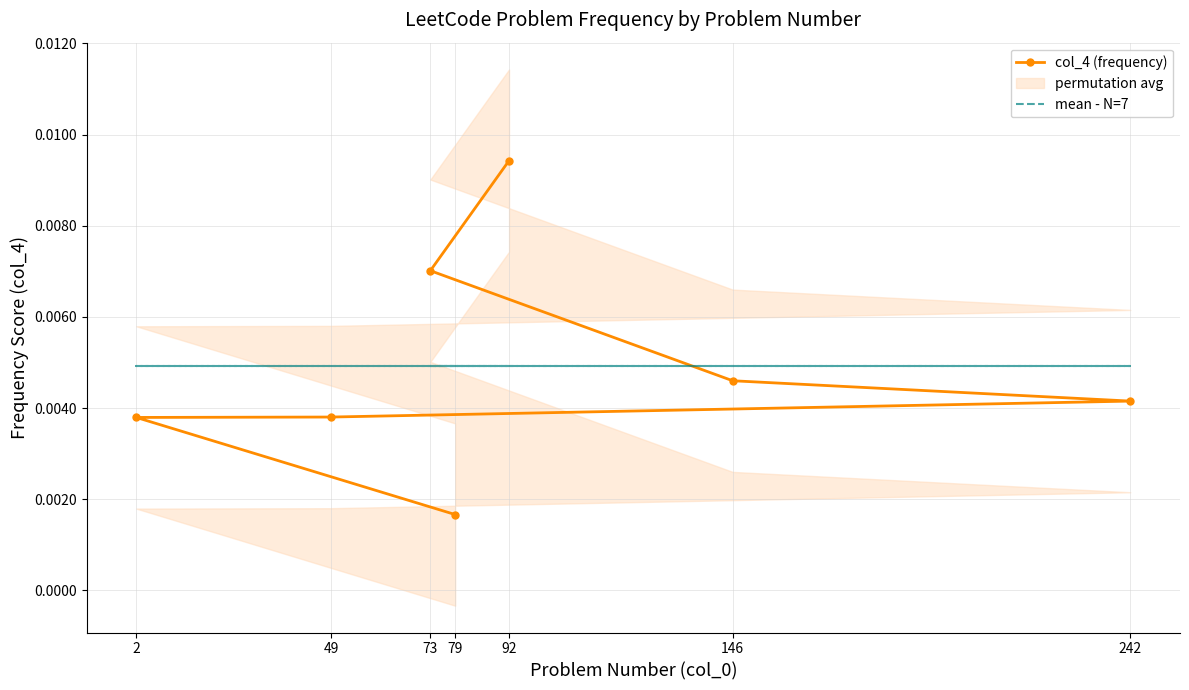

What are all the series names shown in the legend?

col_4 (frequency), mean - N=7